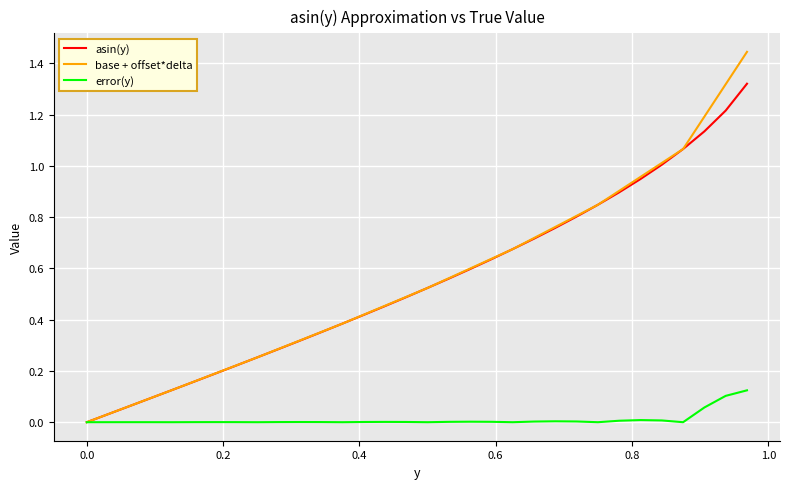

List the series in order of their peak value, lowest first.

error(y), asin(y), base + offset*delta